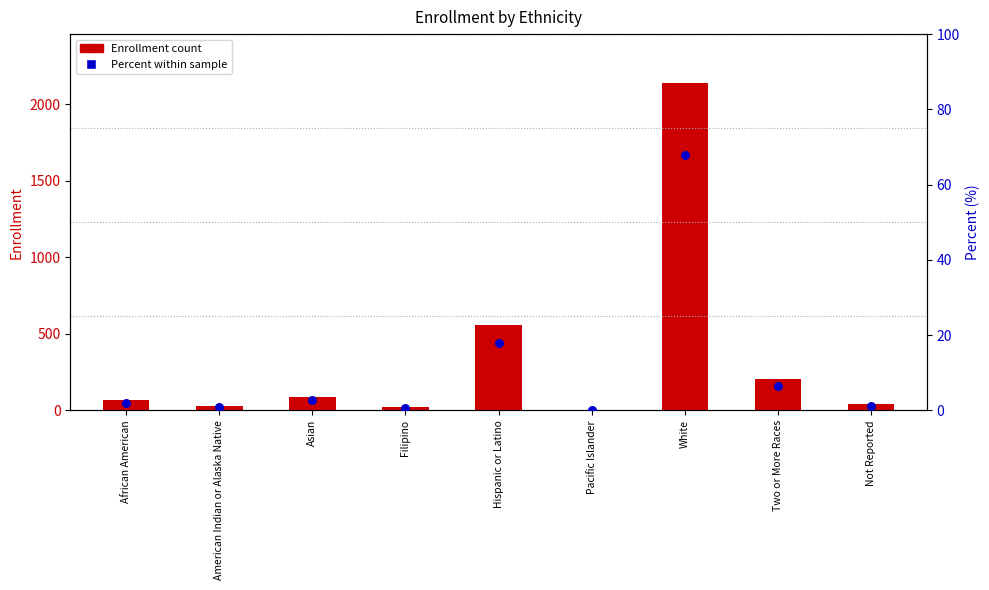

At which category is the sum across all series the highest?

White